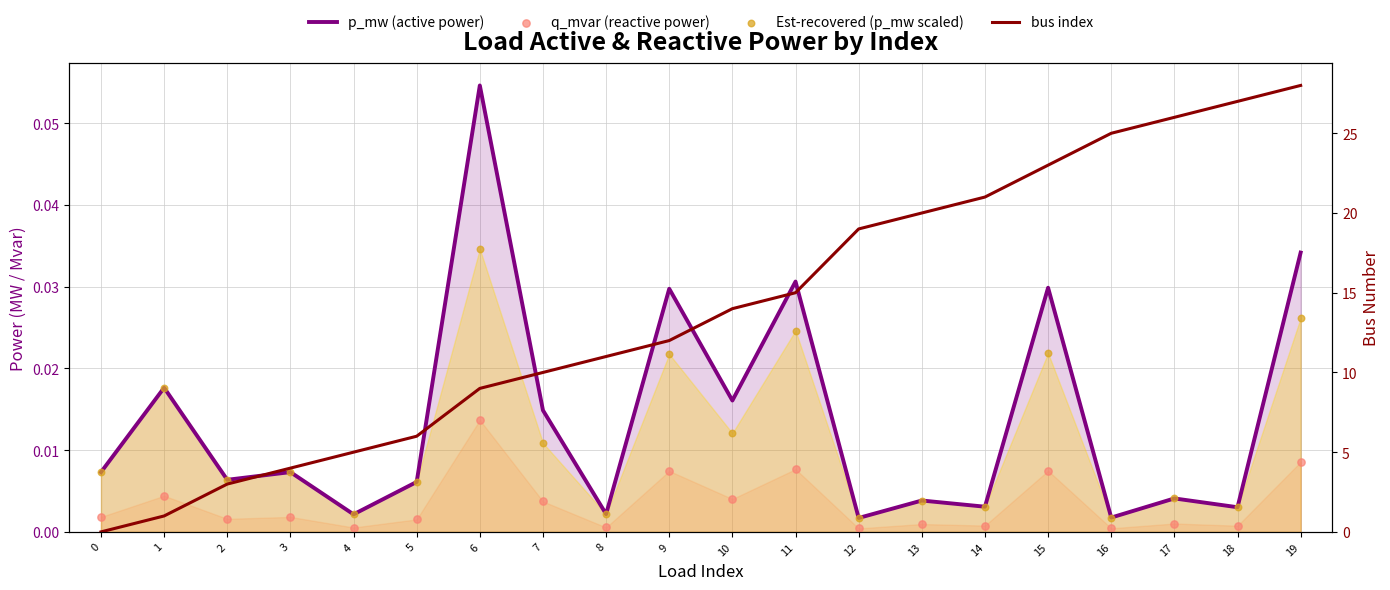

What is the total value across all series at 19?

28.1